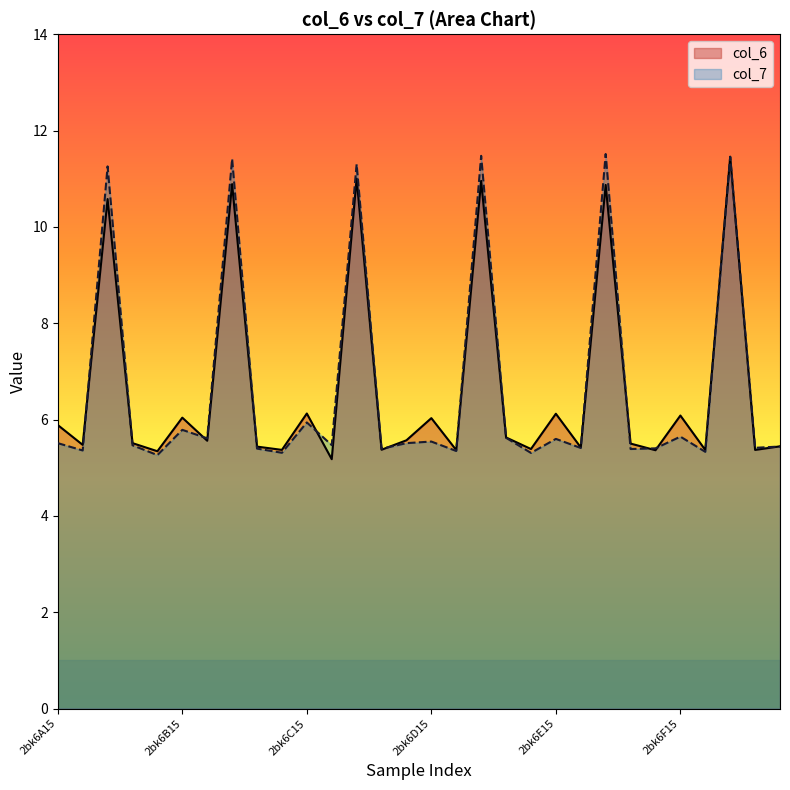

What are all the series names shown in the legend?

col_6, col_7